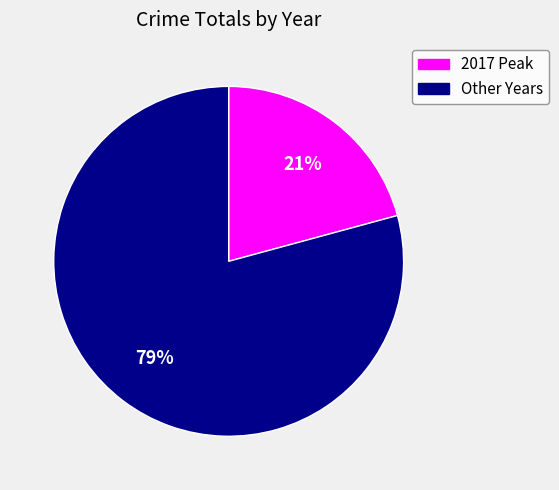

To the nearest percent, what is the difference between the largest and smallest slice percentages?

58%